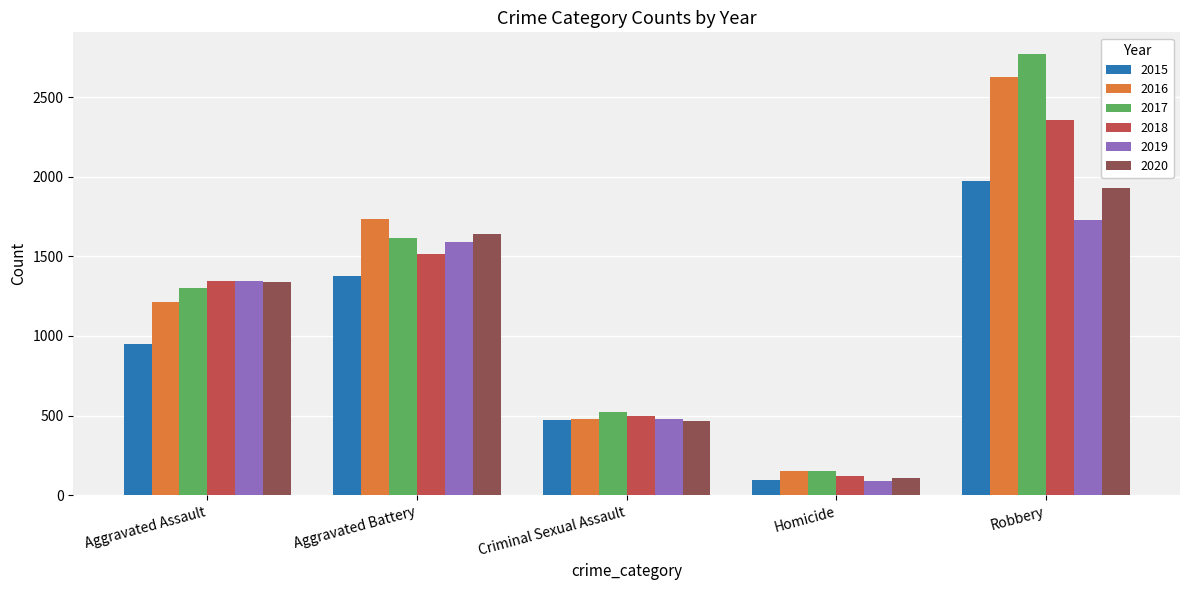

What position from the left is Aggravated Assault?

1